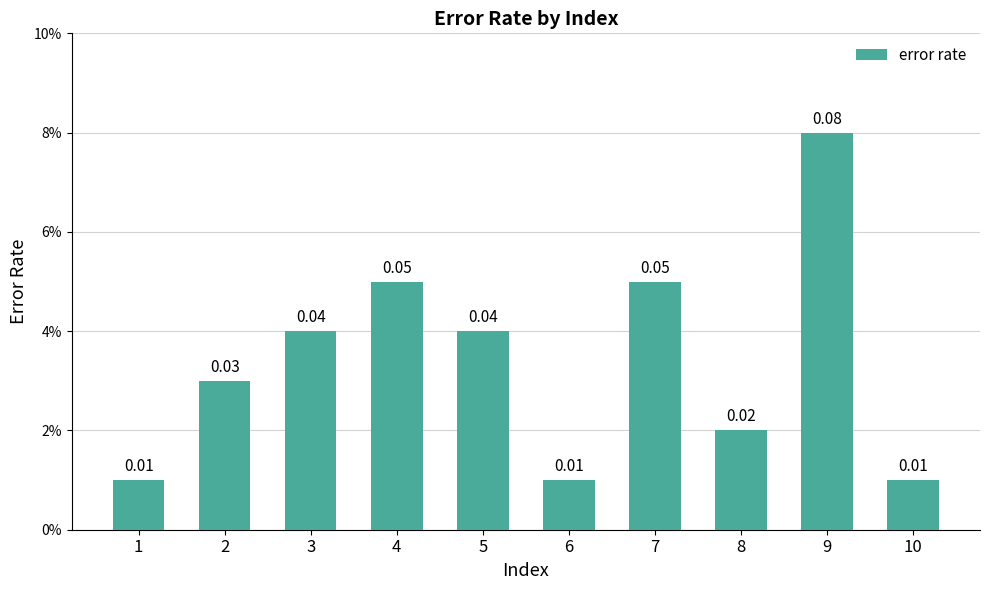

Reading left to right, extract all data points from this chart.

1=0.0	2=0.0	3=0.0	4=0.1	5=0.0	6=0.0	7=0.1	8=0.0	9=0.1	10=0.0